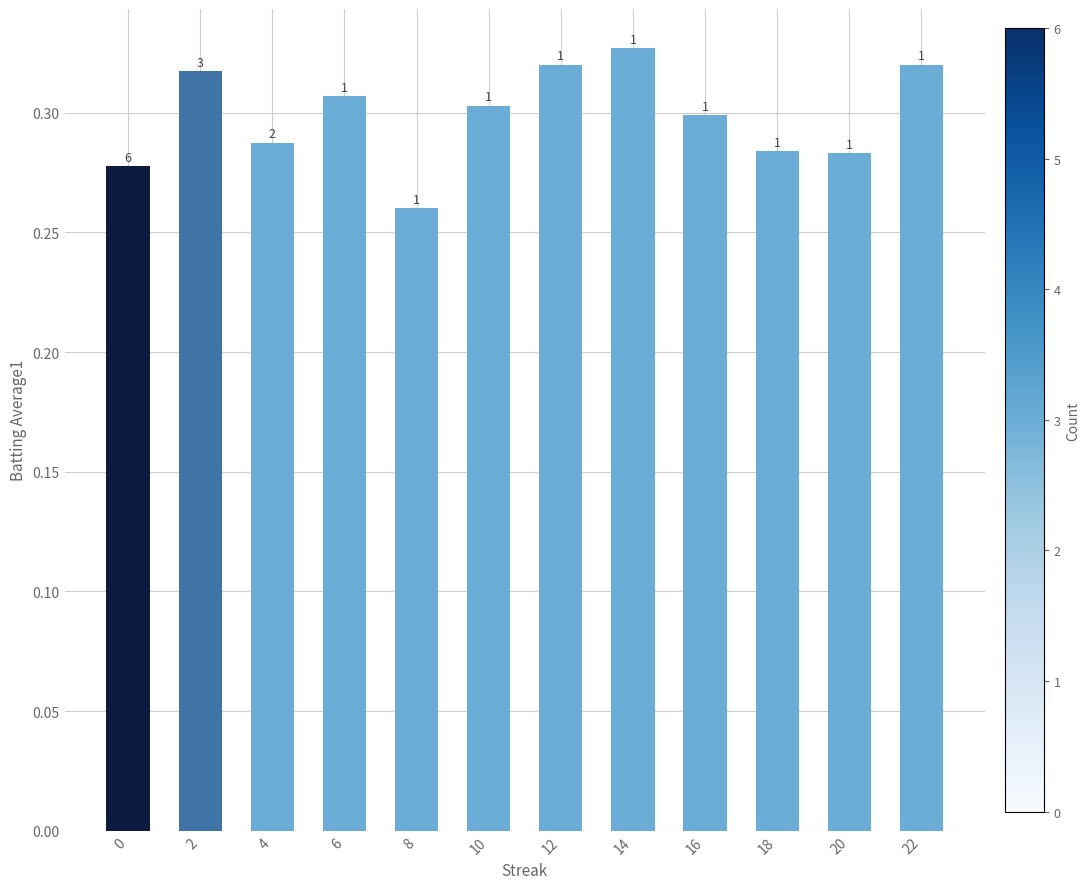

Where is the data nearest to the value 0?

8